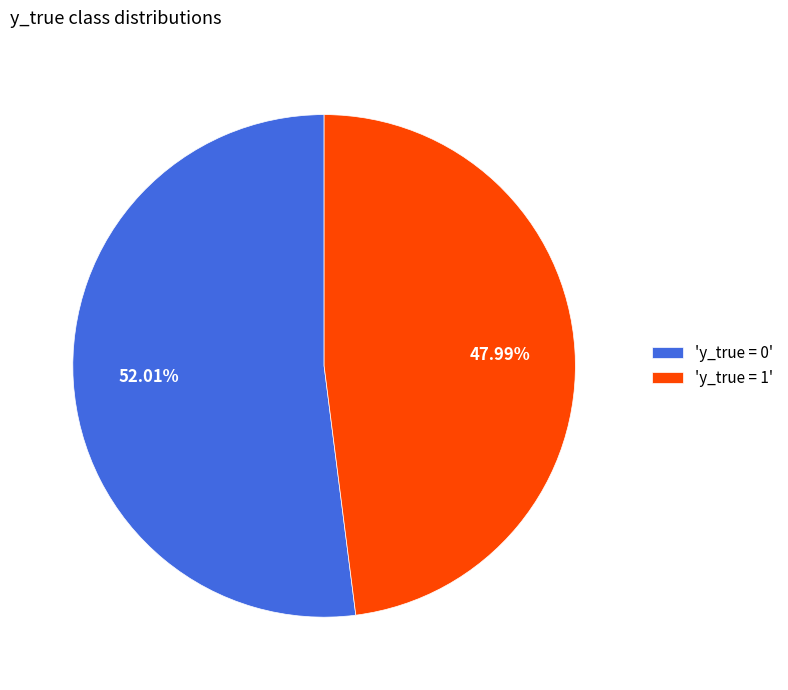

Is 'y_true = 1' the majority of the pie?

No